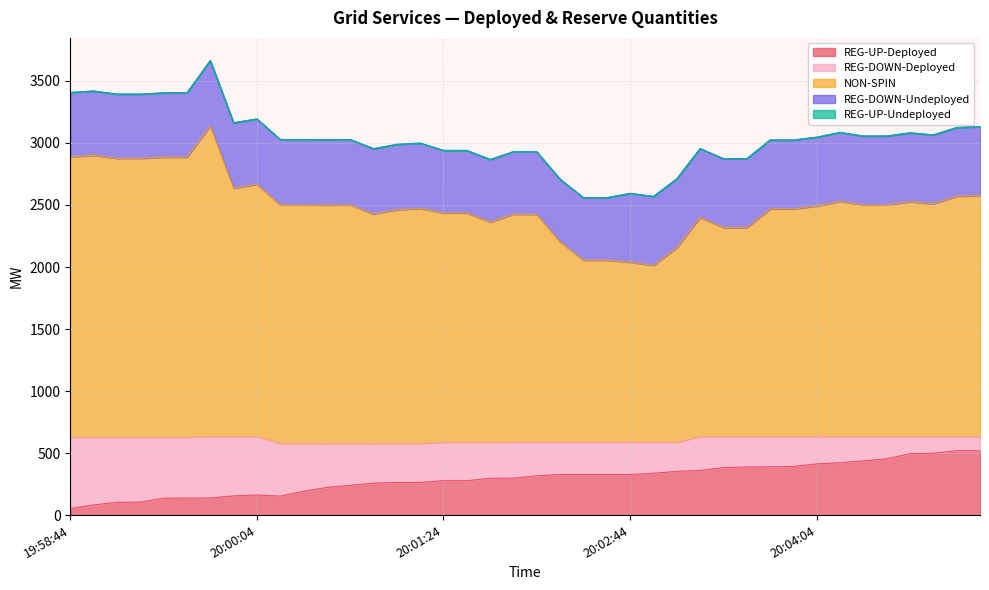

What is the maximum value for REG-UP-Deployed?

519